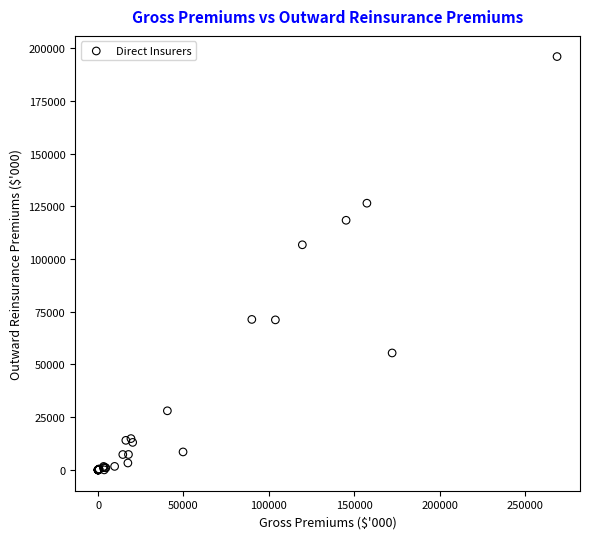

What Y value in the scatter plot is closest to 97997?

106784.1